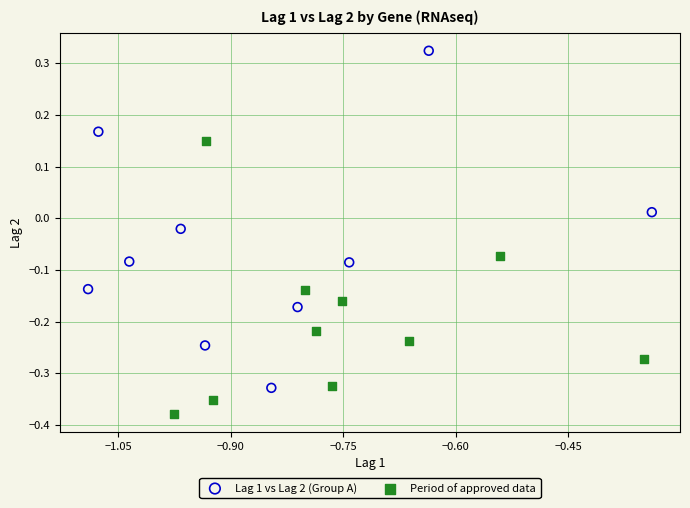

Which series contains the highest Y value?

Lag 1 vs Lag 2 (Group A)